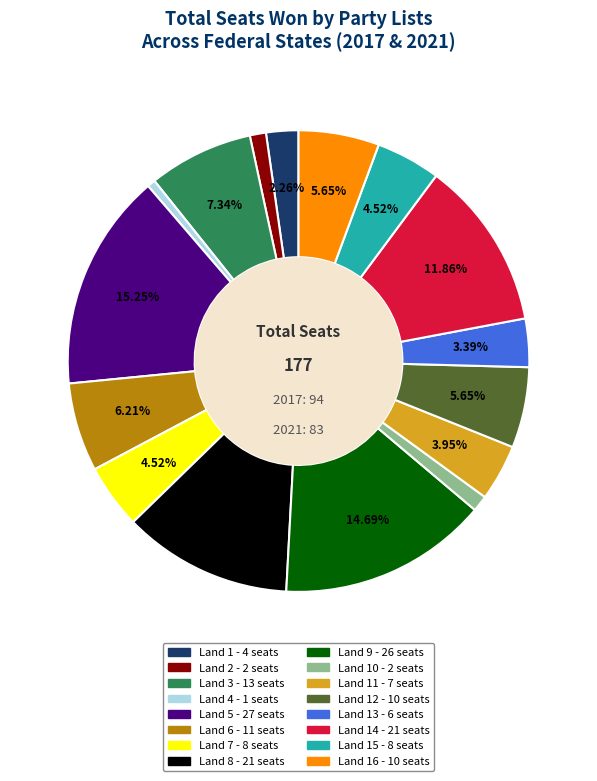

How many slices are in this pie chart?

16